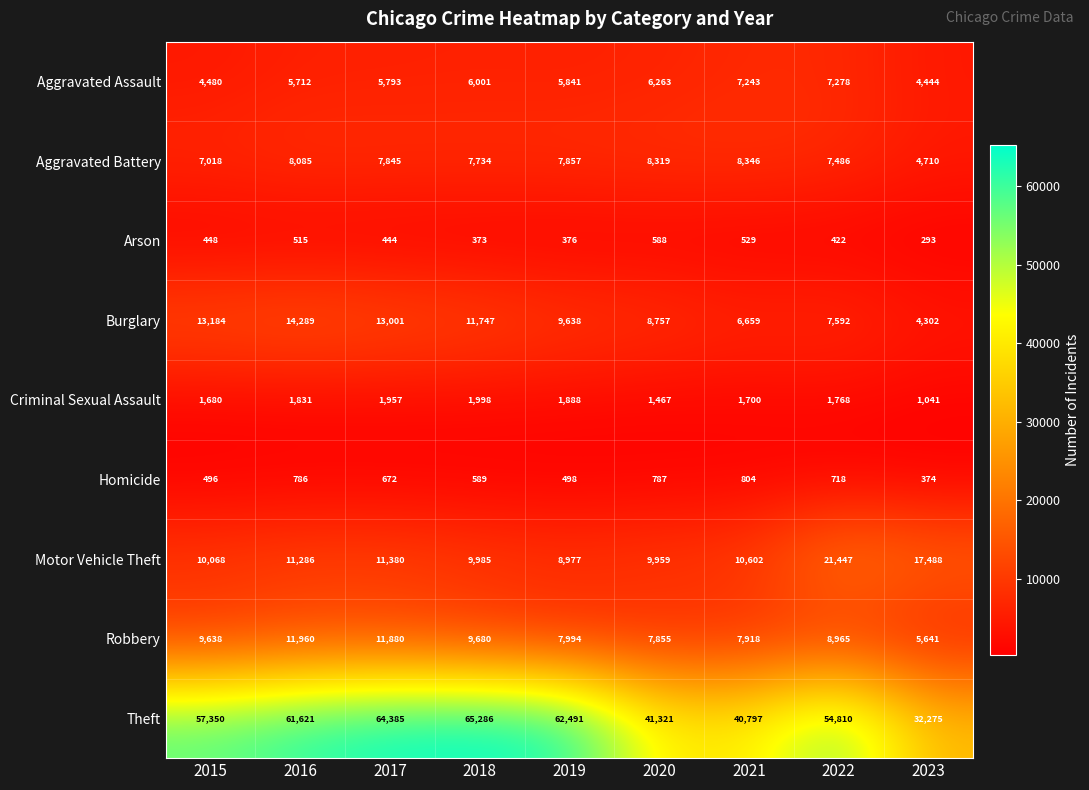

Which series has the widest spread of values?

Theft